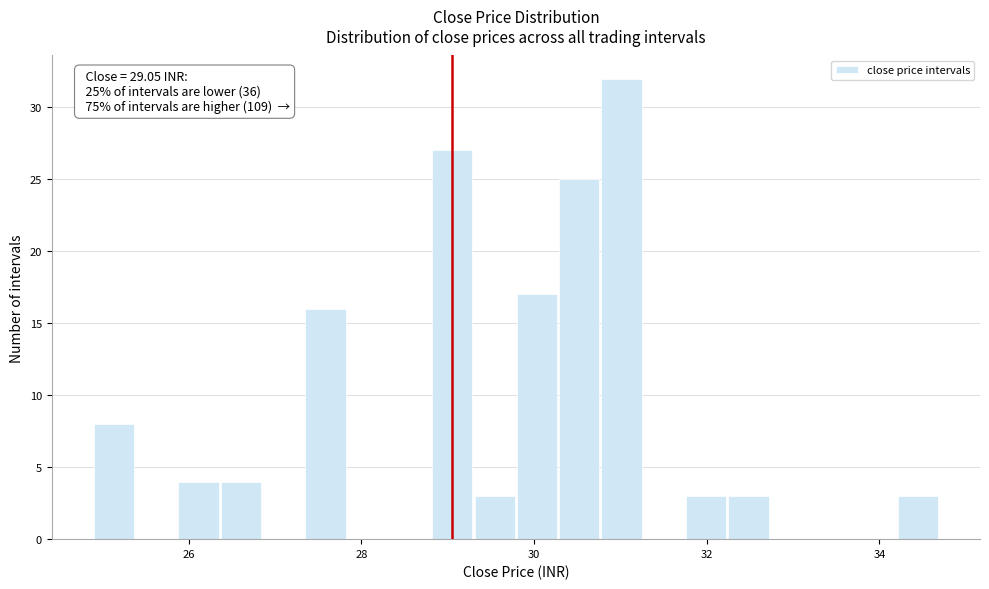

Around what value on the x-axis is the tallest bar? Give the approximate position of its centre, as read against the axis.

31.0